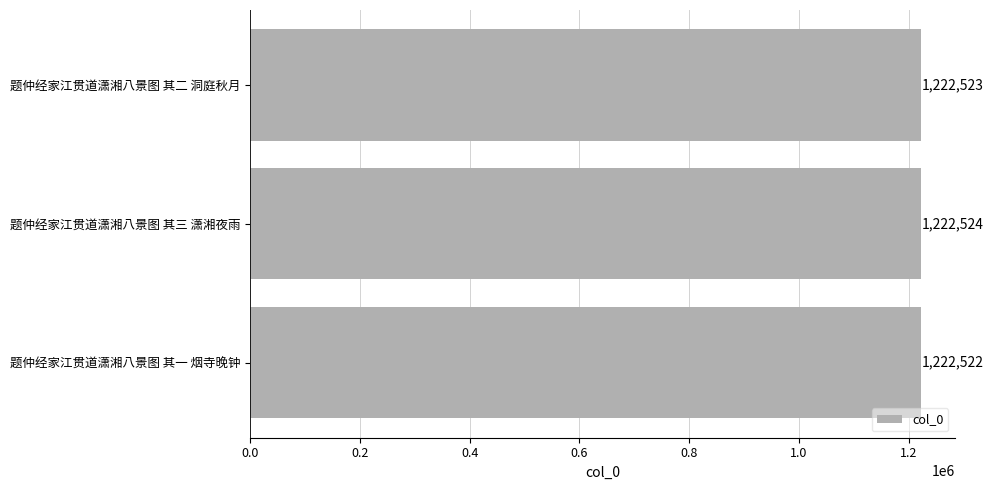

True or false: the data shows 2095338 at 题仲经家江贯道潇湘八景图 其三 潇湘夜雨.

False